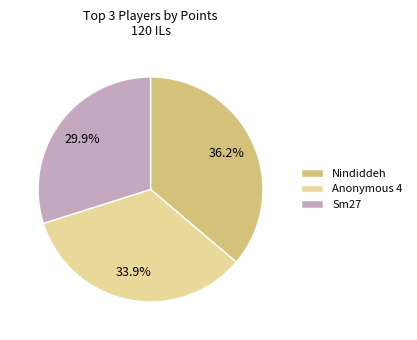

Which has a higher value, Anonymous 4 or Nindiddeh?

Nindiddeh